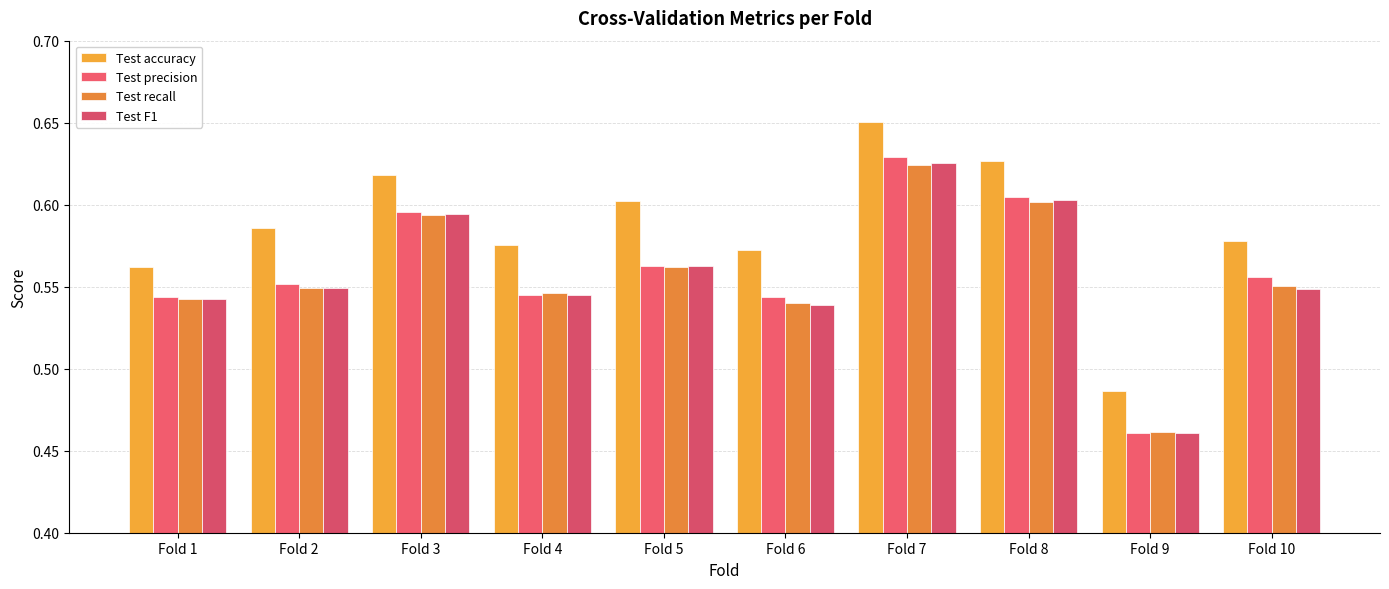

What is the difference between the second highest and second lowest values in the Test accuracy series?

0.1